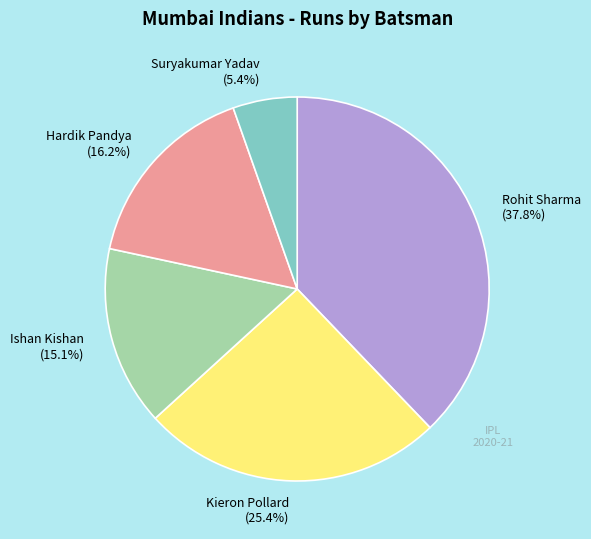

How many slices are in this pie chart?

5